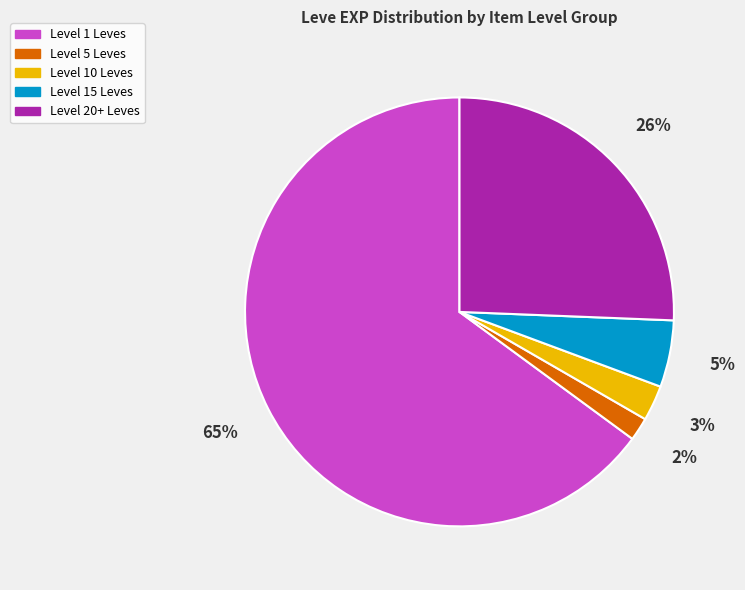

Count the number of slices in the pie.

5